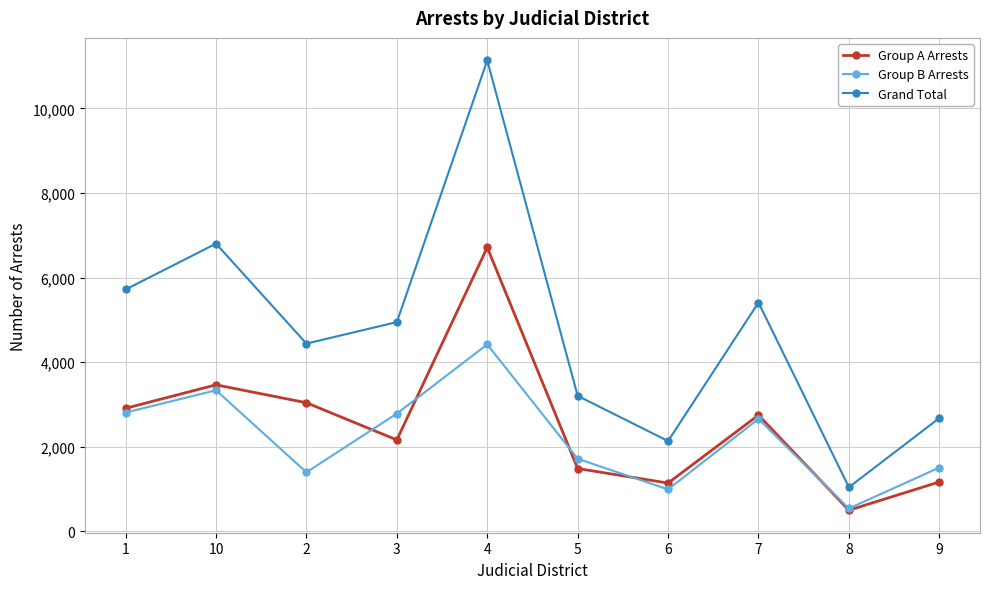

At which label is Grand Total closest to 6089?

1